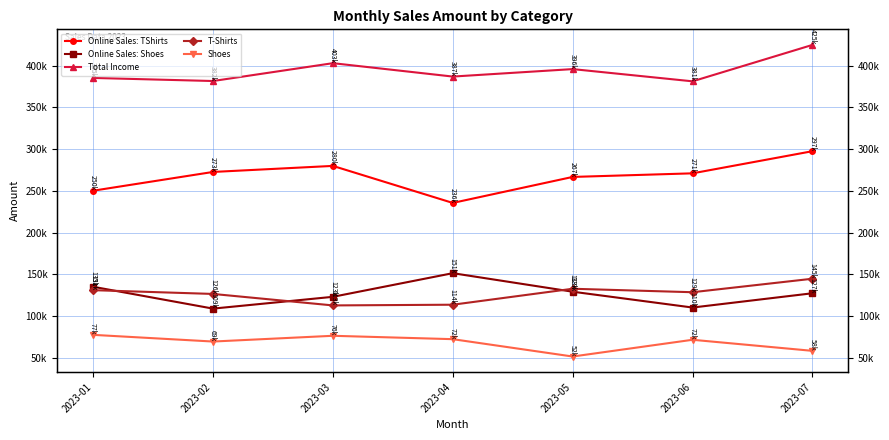

What is the smallest value displayed?

51529.0